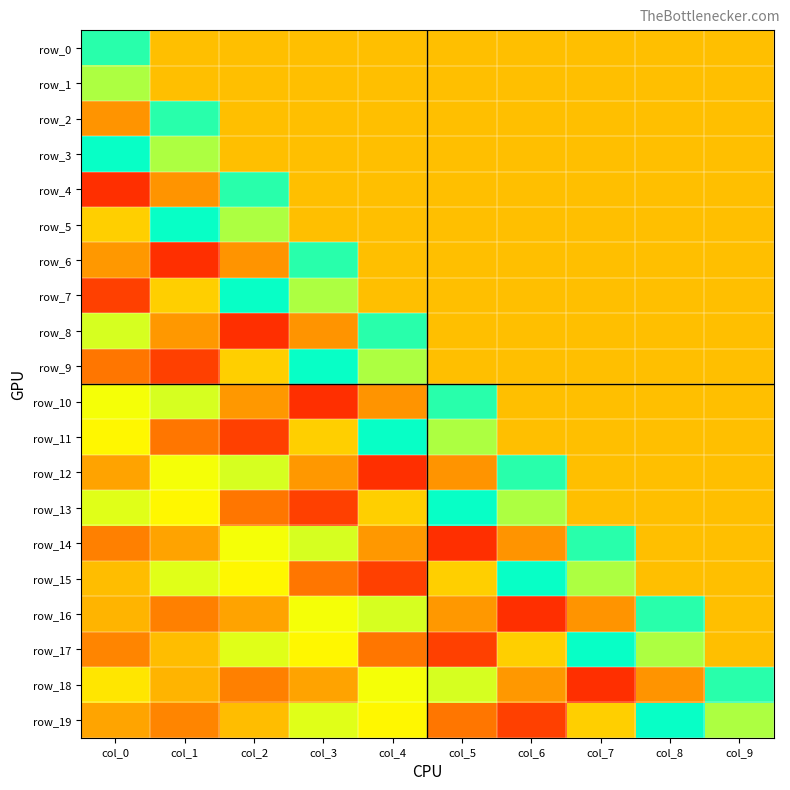

Which series has the widest spread of values?

row_4